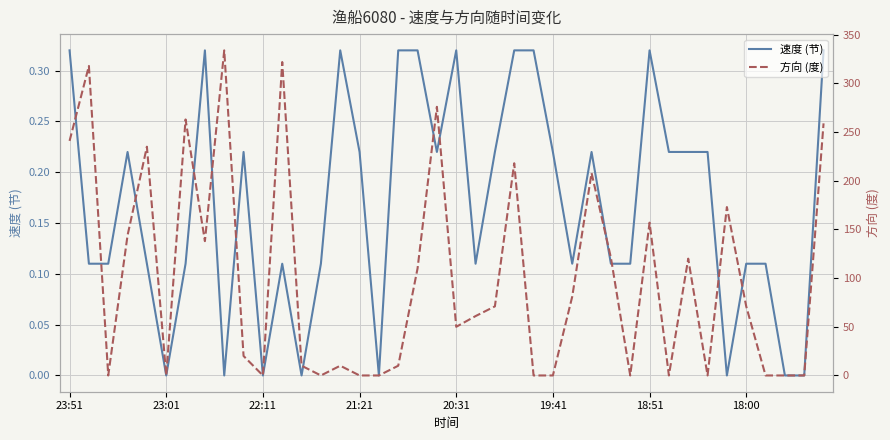

The value of 速度 (节) at 23:01 is 0.0. True or false?

True